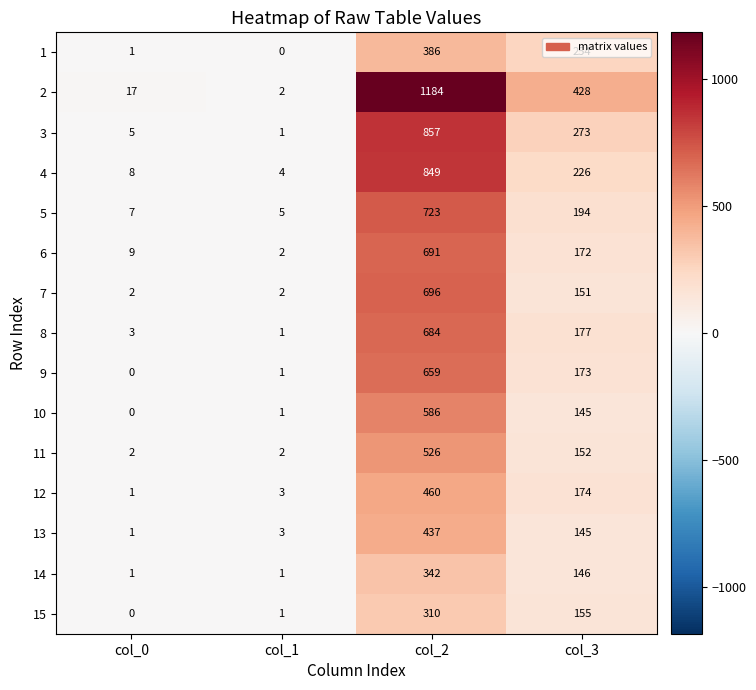

What is the difference between the highest and lowest values at col_0?

17